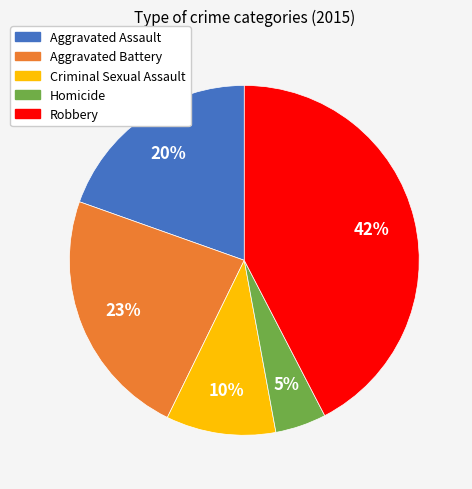

Combined, do Homicide and Aggravated Battery account for over 50%?

No